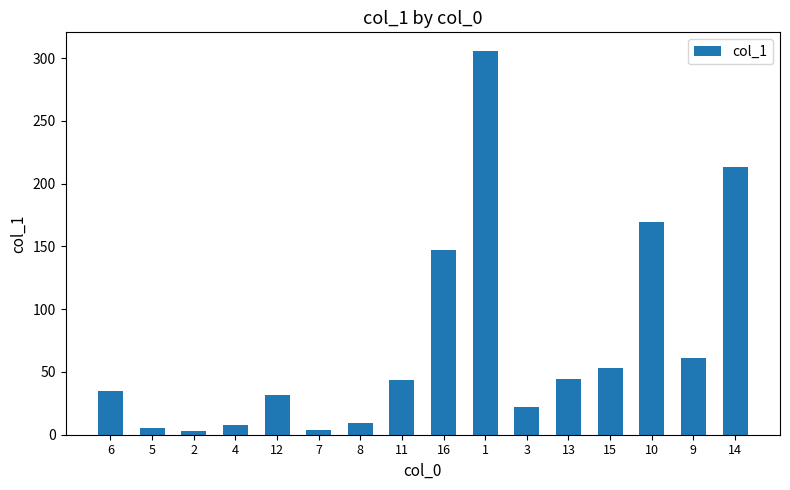

The chart shows a value of 42.3 at 12. True or false?

False